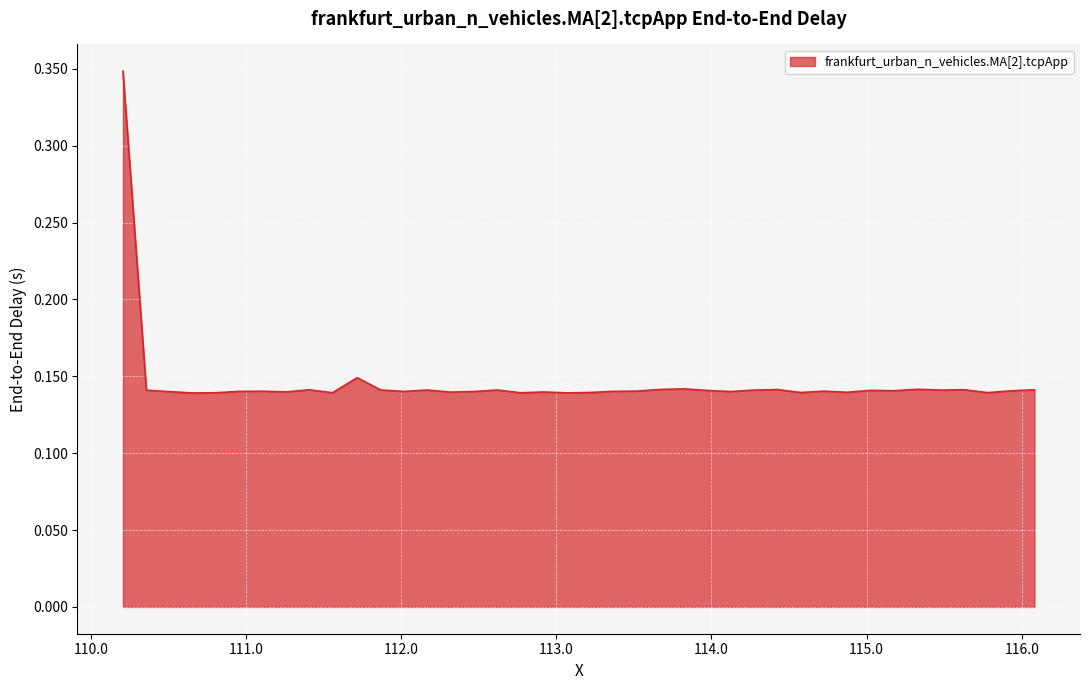

Reading left to right, list all the values displayed in this chart.

110.20667653283=0.3	110.357696962936=0.1	110.507746320101=0.1	110.656935964858=0.1	110.806279738067=0.1	110.956499930448=0.1	111.106833180114=0.1	111.256704837242=0.1	111.40795520655=0.1	111.557320936677=0.1	111.71644322622=0.1	111.867584592919=0.1	112.017773761249=0.1	112.168879377945=0.1	112.318636913045=0.1	112.468773363611=0.1	112.619888629957=0.1	112.769221199694=0.1	112.919042701262=0.1	113.06831485807=0.1	113.217827769752=0.1	113.368077172376=0.1	113.518484533472=0.1	113.669960137154=0.1	113.821824933842=0.1	113.972647556698=0.1	114.122763652982=0.1	114.273822980461=0.1	114.425210745662=0.1	114.574704881043=0.1	114.725078704718=0.1	114.874726010744=0.1	115.025601311293=0.1	115.176242326389=0.1	115.32782704106=0.1	115.478892391637=0.1	115.630176346232=0.1	115.779580248799=0.1	115.930167126412=0.1	116.081435462745=0.1